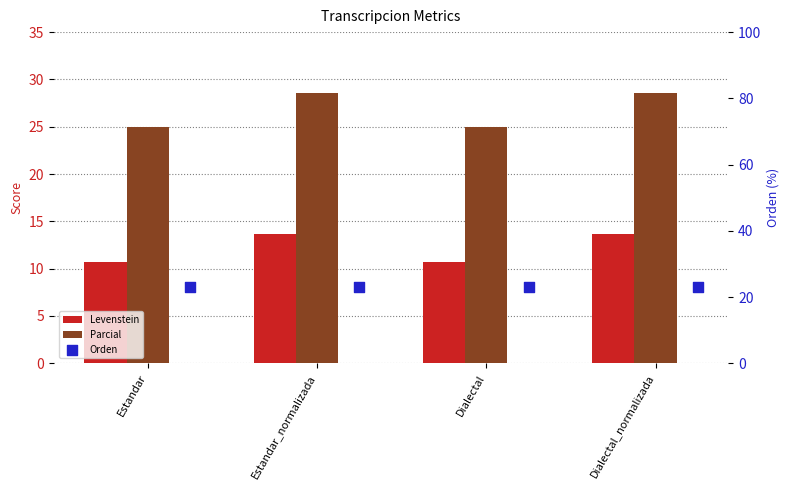

At how many categories does at least one series exceed 12?

4